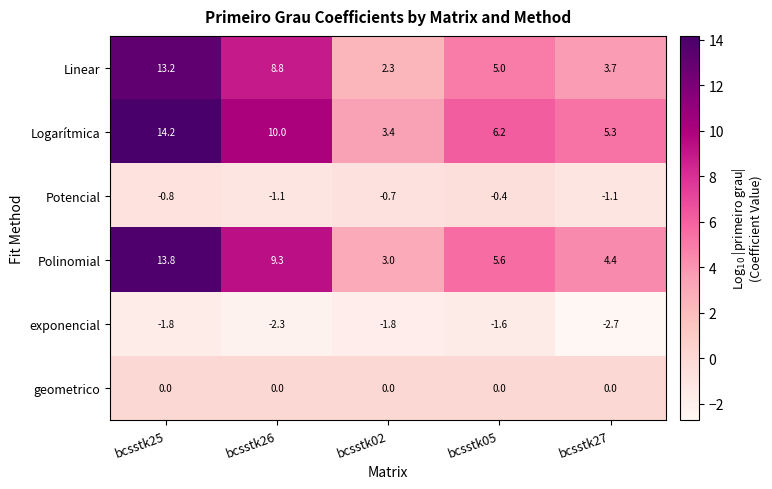

What is the sum of the Logarítmica values at bcsstk05 and bcsstk02?

9.6